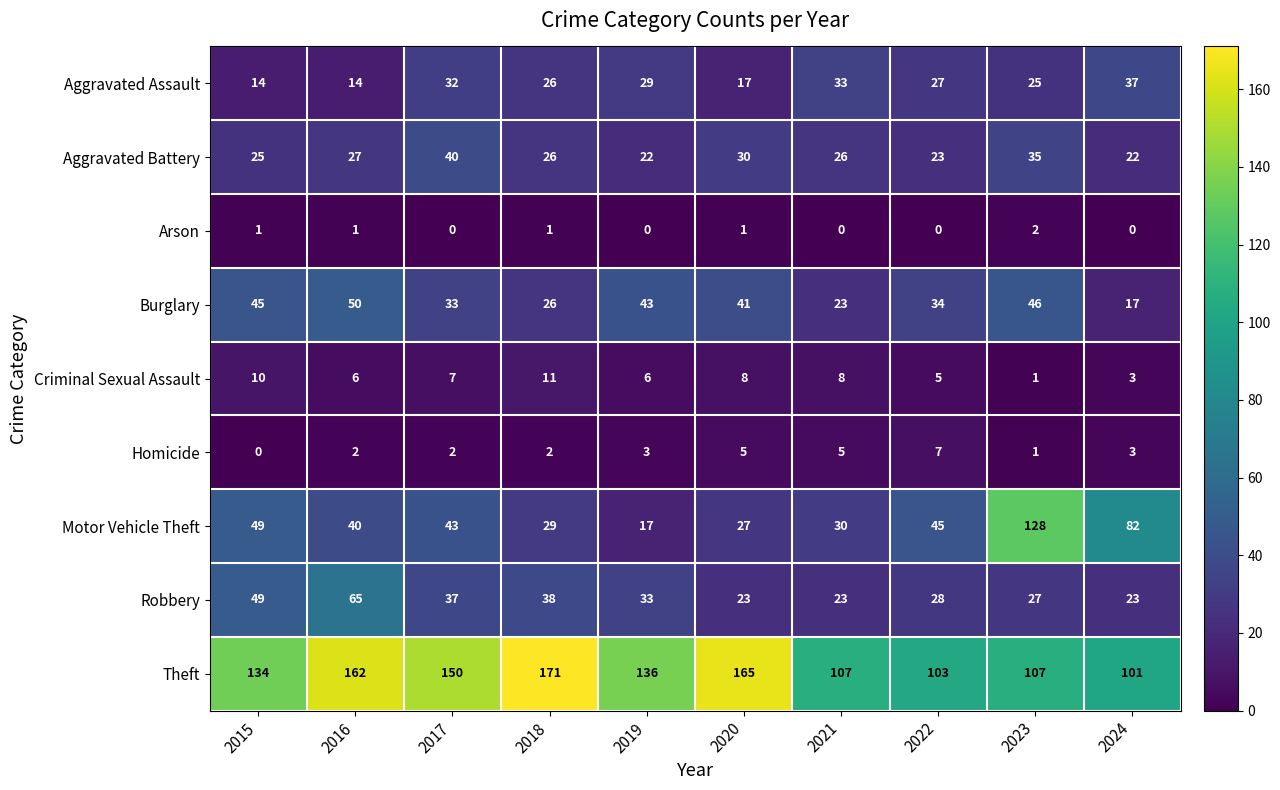

The Criminal Sexual Assault series shows 5 at 2022. True or false?

True